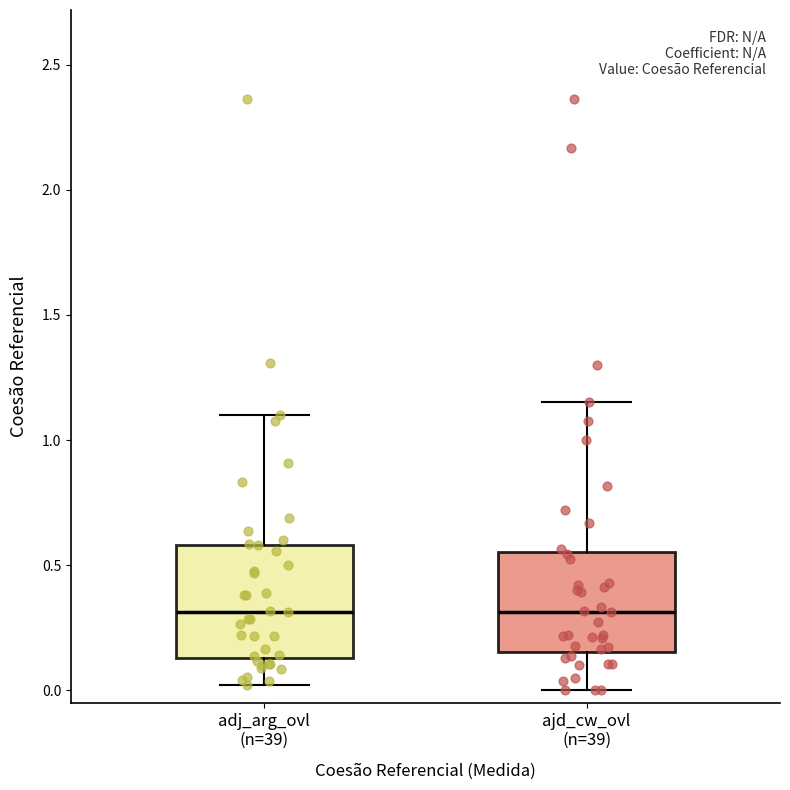

Where is the lower edge of the box for adj_arg_ovl (n=39) on the y-axis? The values are not printed on the chart, so give them approximately, as read against the axis.

0.15